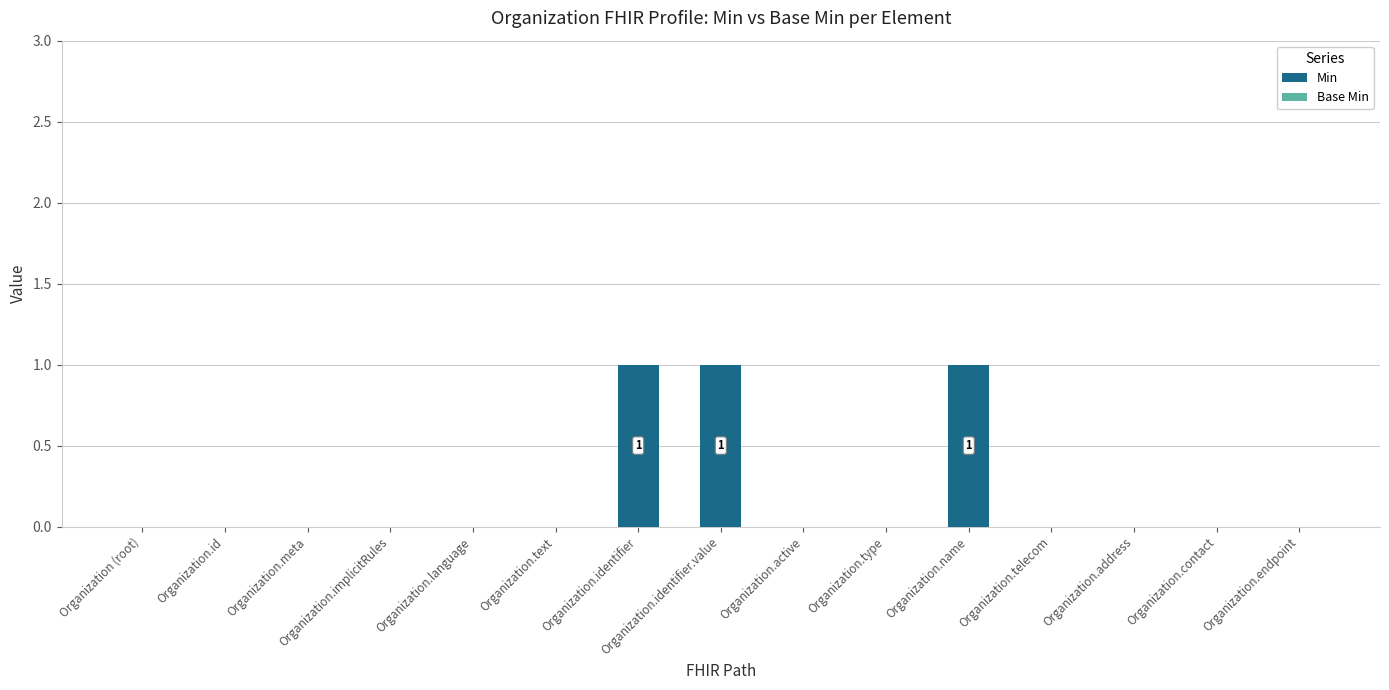

What is the sum of all values?

3